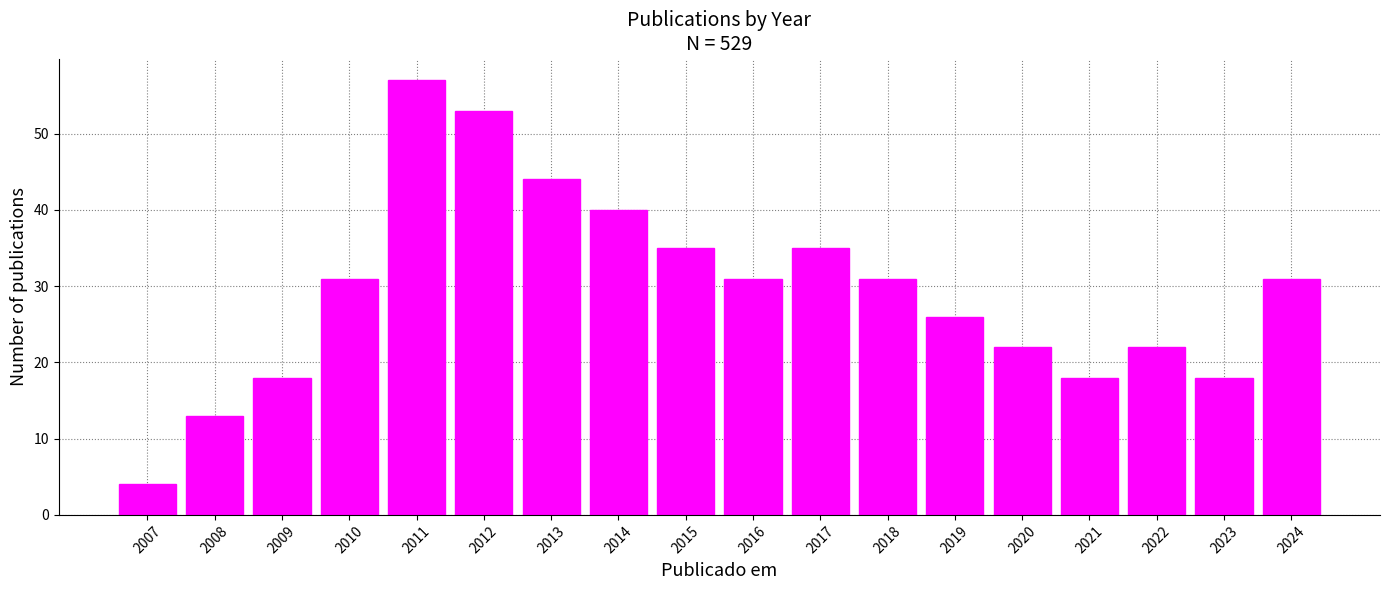

Reading left to right, what are all the values shown in this chart?

4	13	18	31	57	53	44	40	35	31	35	31	26	22	18	22	18	31